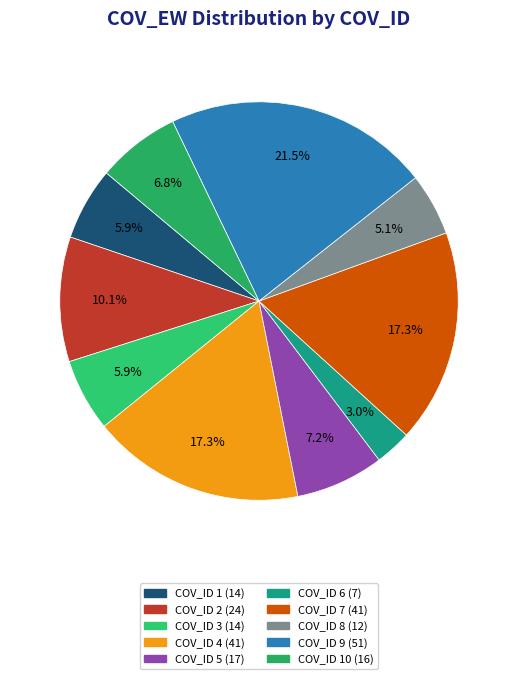

Which category has the biggest portion of the pie?

9